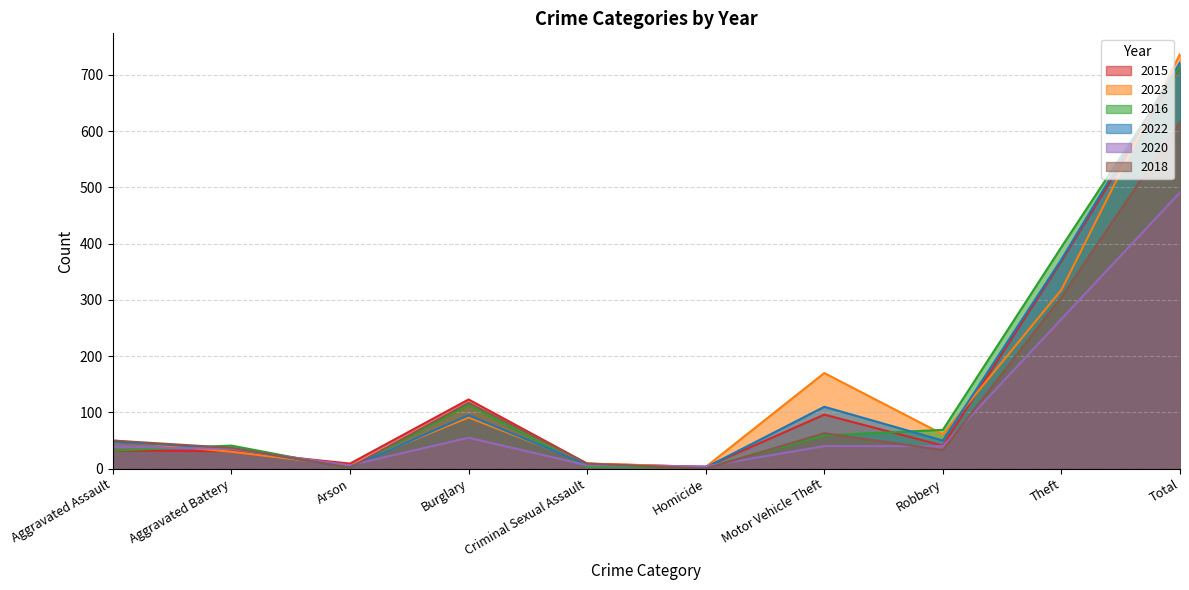

How many values in 2018 are above zero?

9